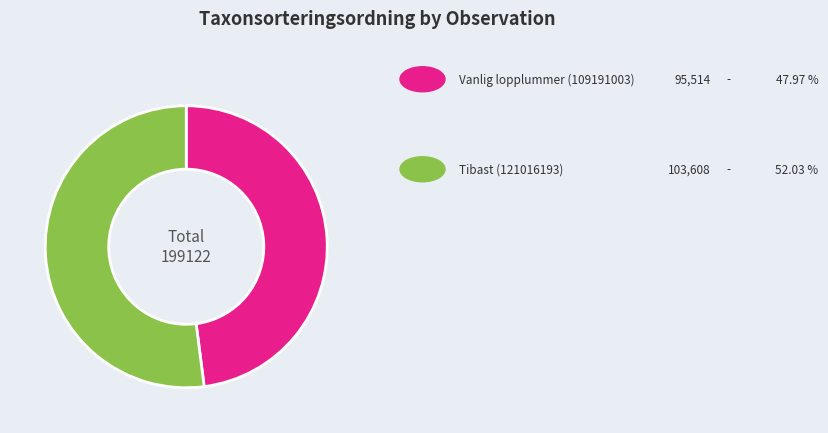

Is there any slice that represents more than half of the pie?

Yes